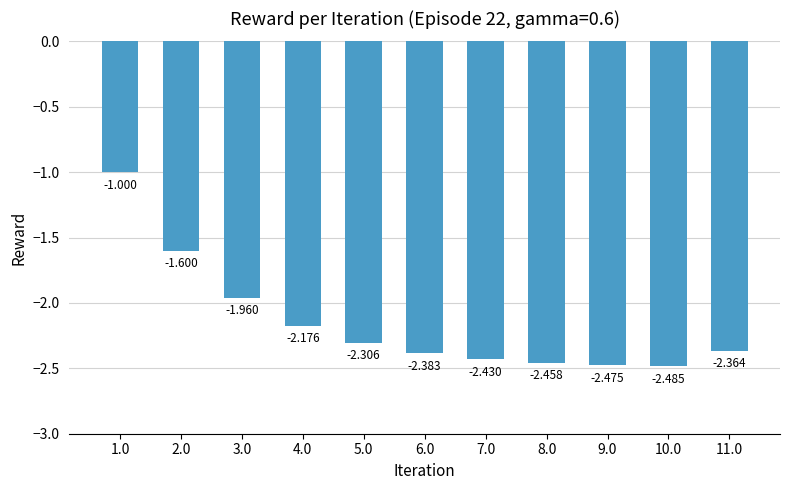

How many bars are there in total?

11